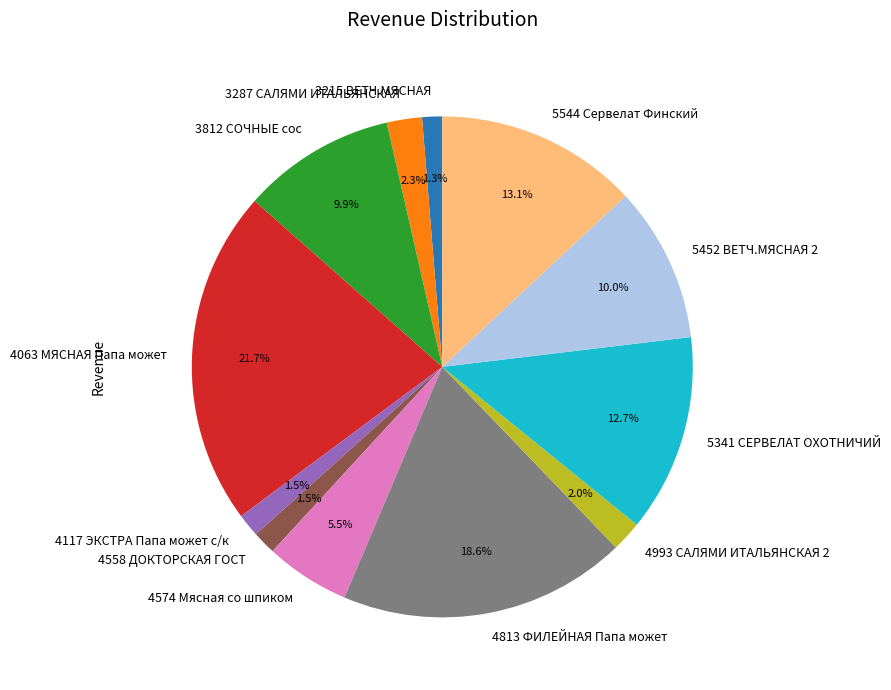

Is it true that 4993 САЛЯМИ ИТАЛЬЯНСКАЯ 2 is 13% of the pie?

False